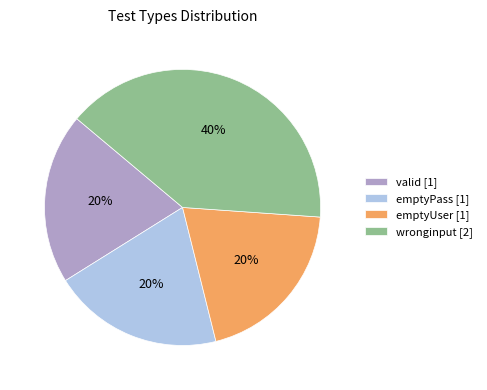

To the nearest percent, what is the difference between the wronginput and emptyPass slice percentages?

20%